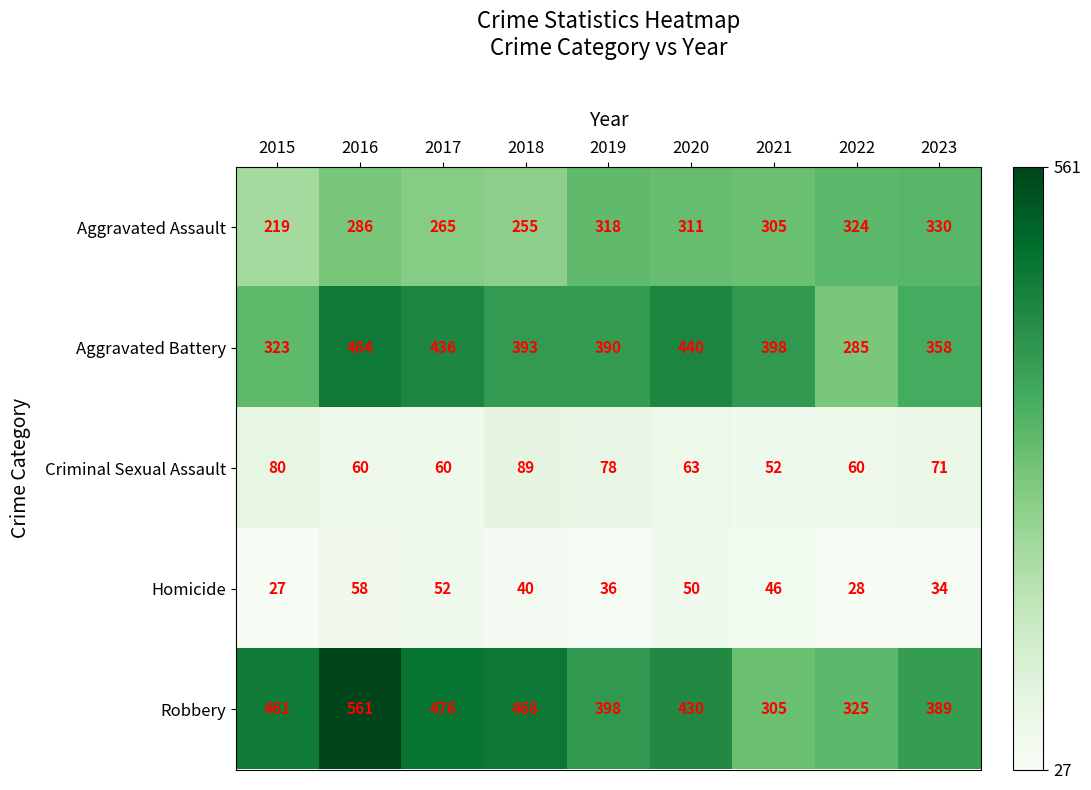

What is the total value across all series at 2021?

1106